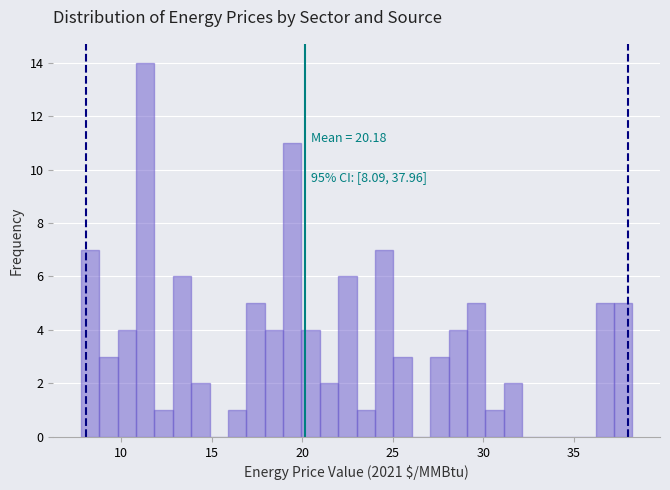

Around what value on the x-axis is the tallest bar? Give the approximate position of its centre, as read against the axis.

11.5